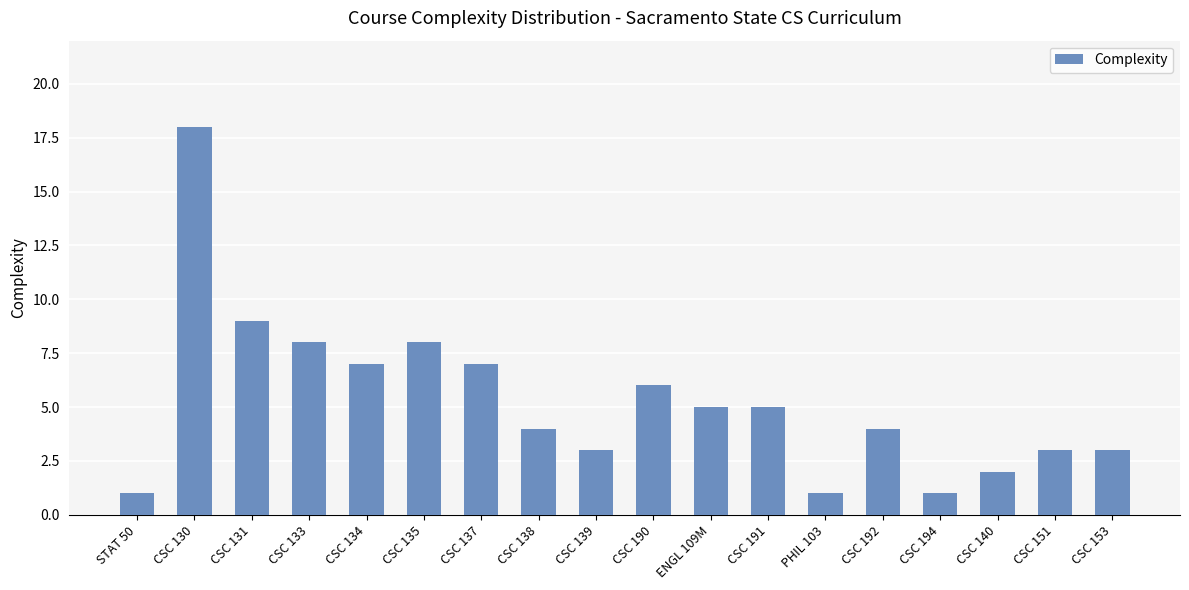

What is the greatest value displayed?

18